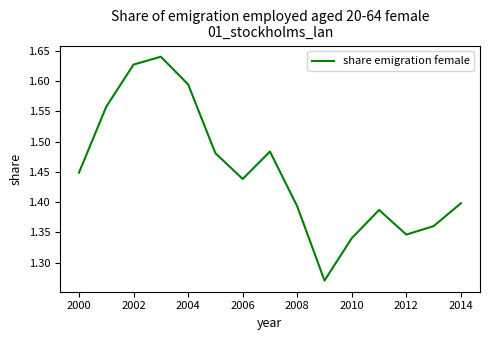

What is the difference between the maximum and minimum values?

0.4